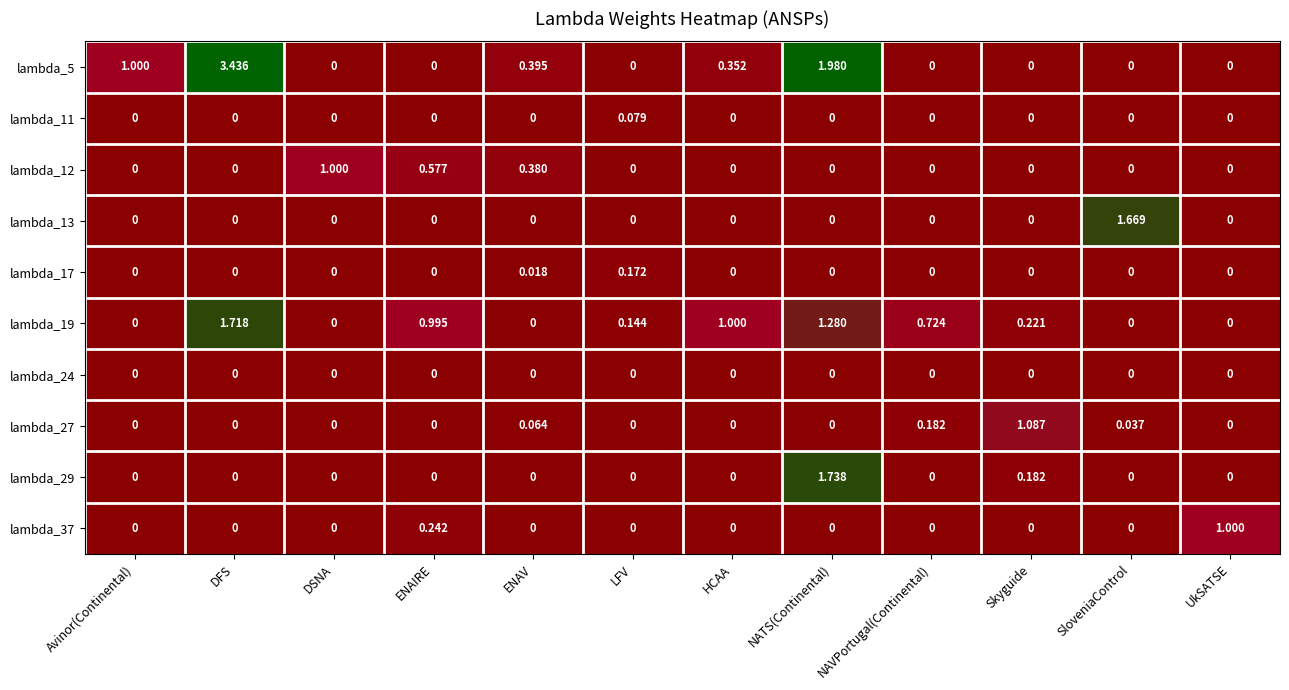

Which category has the highest value in the lambda_37 series?

UkSATSE